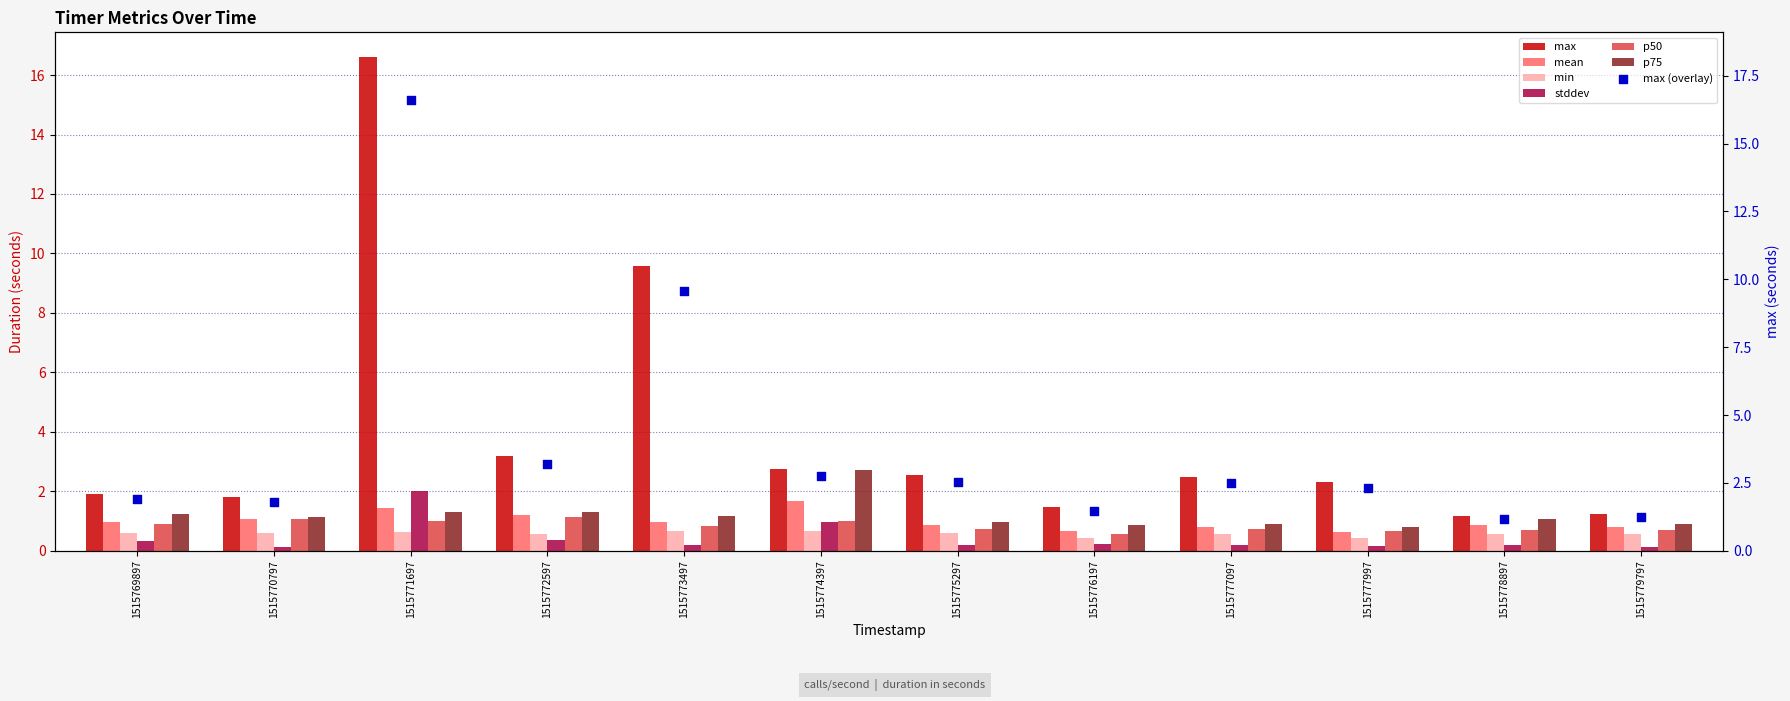

Is the value of p50 at 1515779797 greater than the value of min at 1515775297?

Yes